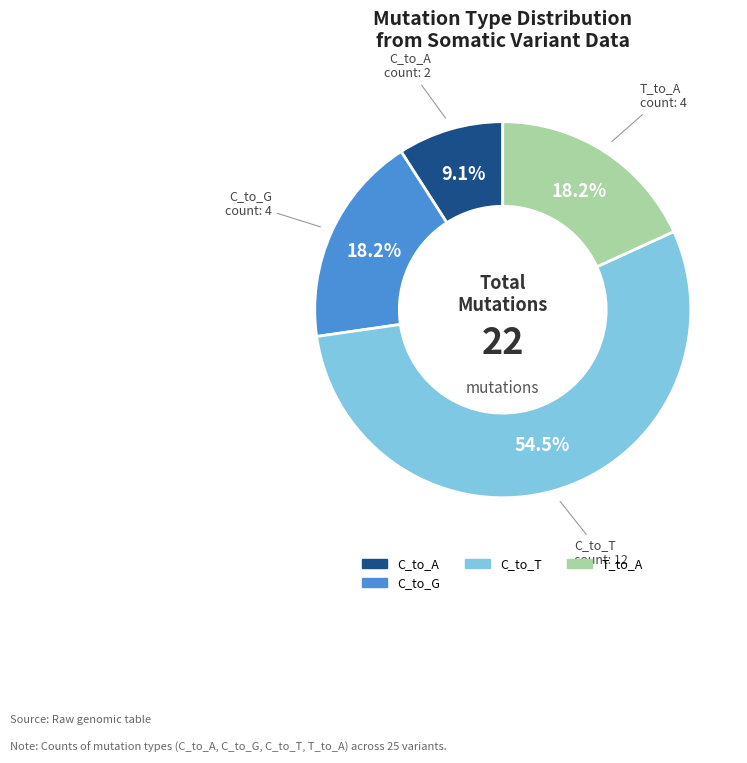

Is there a majority slice in this chart?

Yes